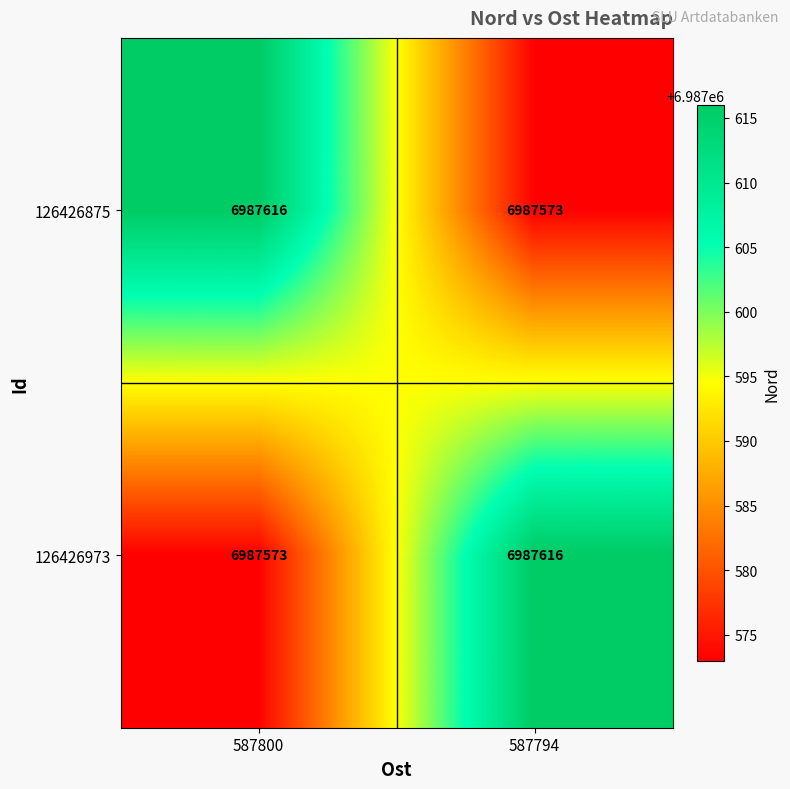

The 126426973 series shows 2330654 at 587800. True or false?

False